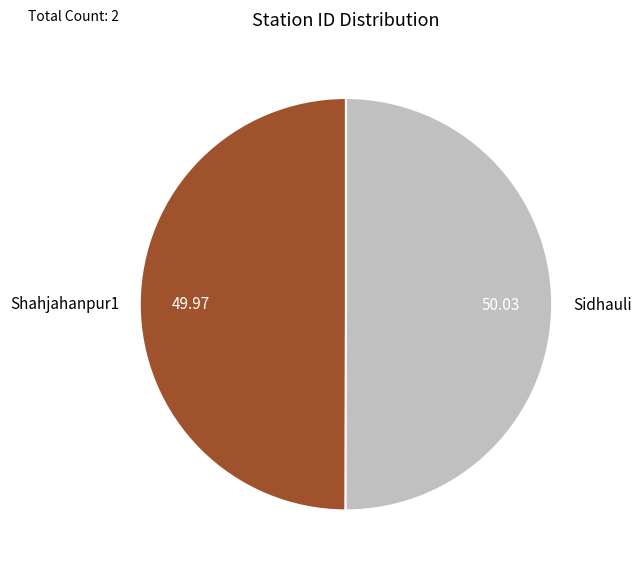

Do Sidhauli and Shahjahanpur1 together represent more than half of the pie?

Yes